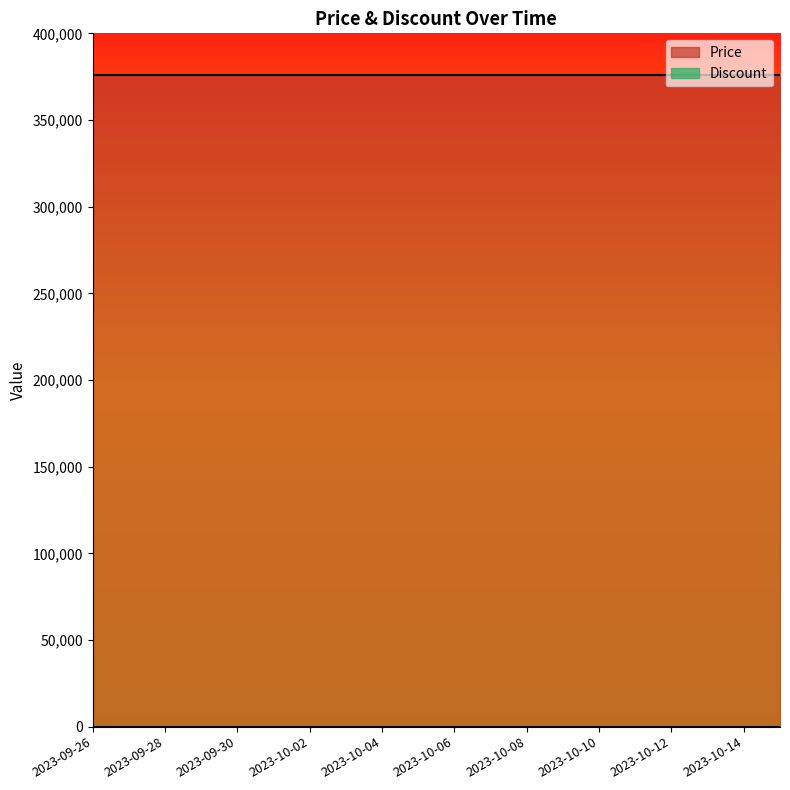

What is the maximum value shown in the chart?

376000